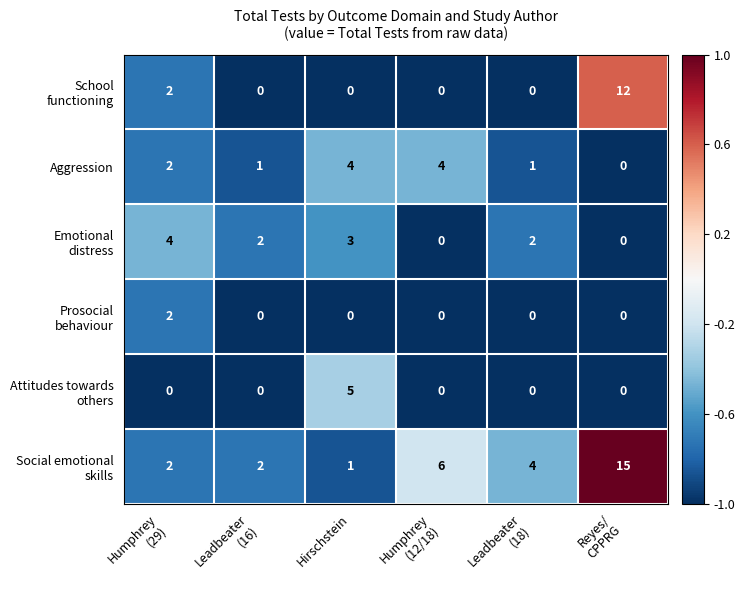

Count the number of data series in this chart.

6